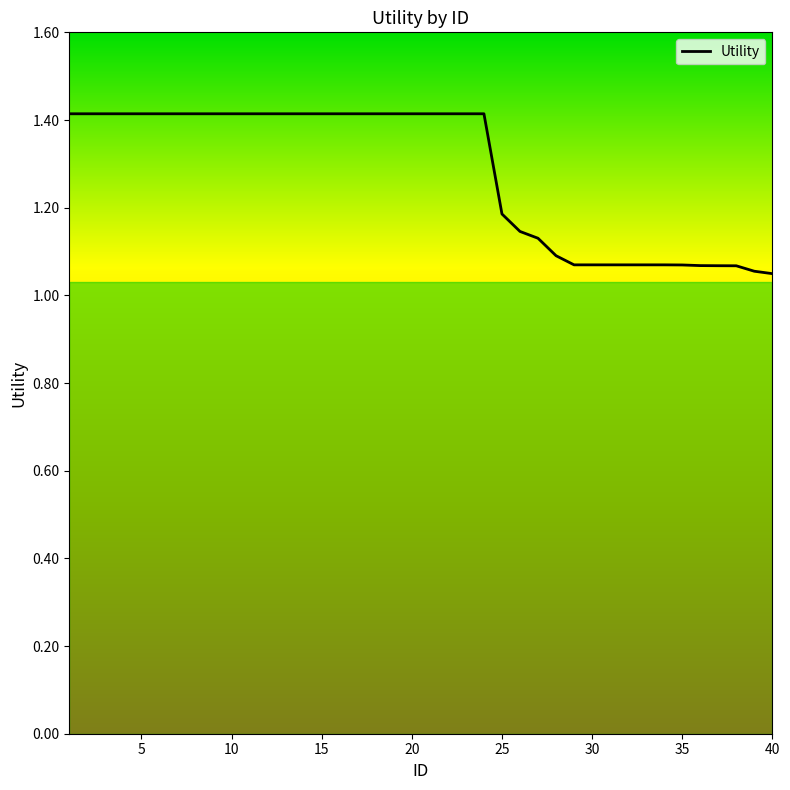

What is the ratio of the value at 30 to the value at 15?

0.8